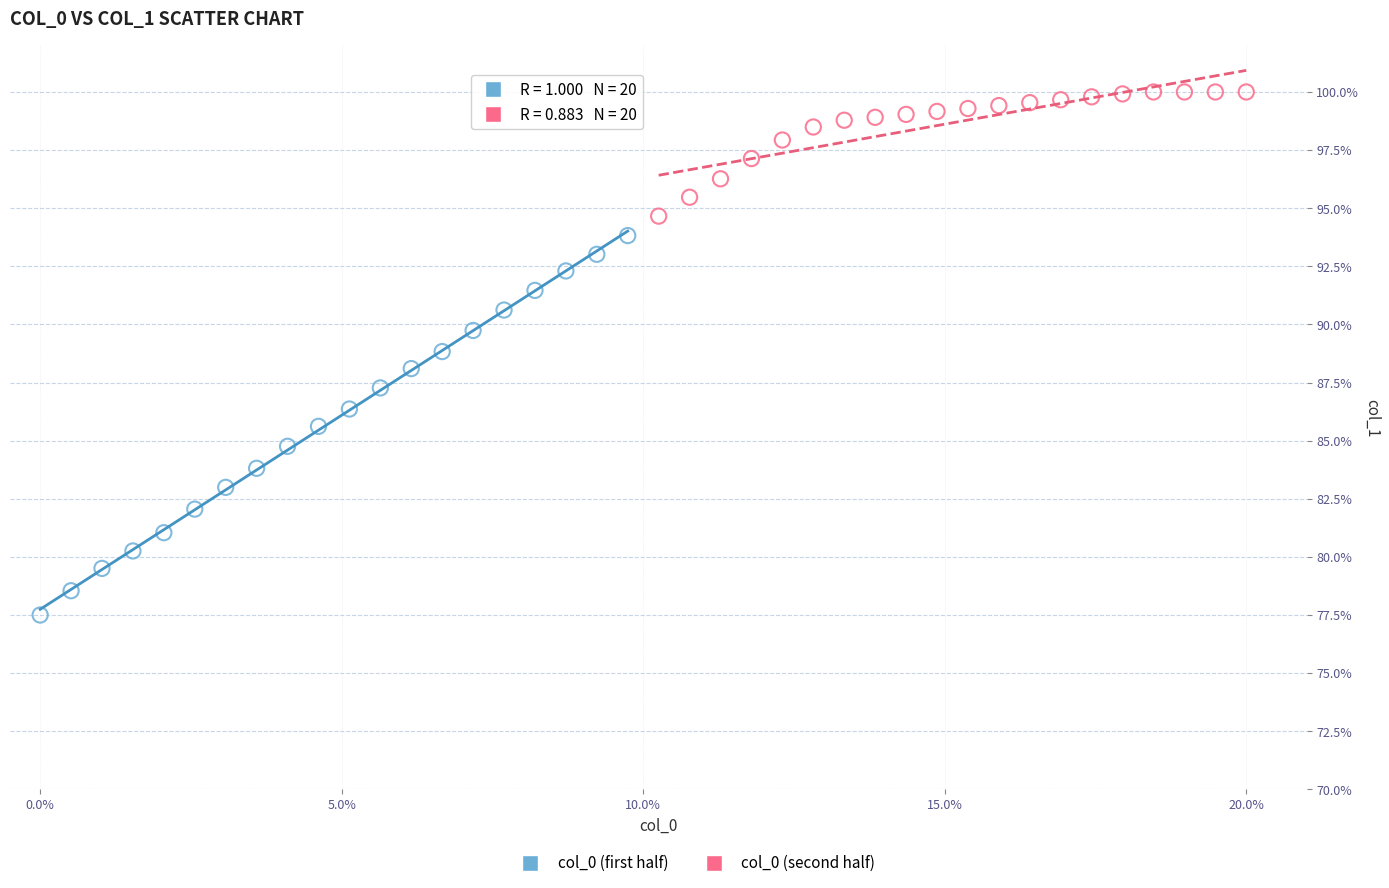

Which series reaches the minimum Y coordinate?

col_0 (first half)